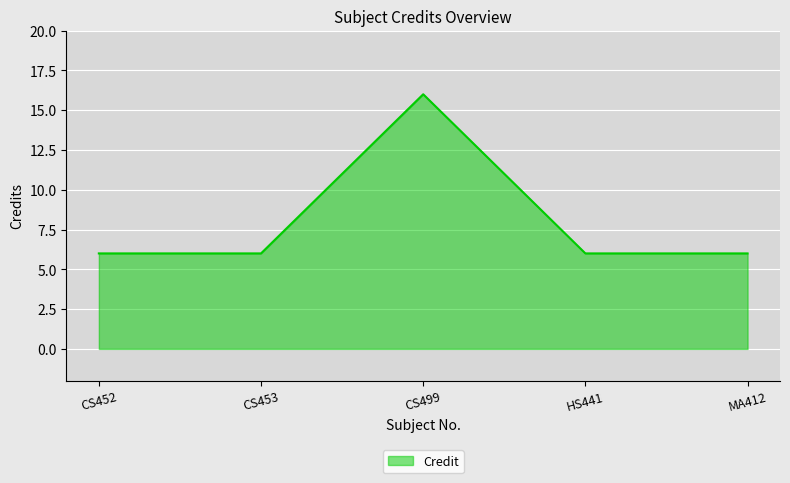

Reading left to right, list all the values displayed in this chart.

6	6	16	6	6